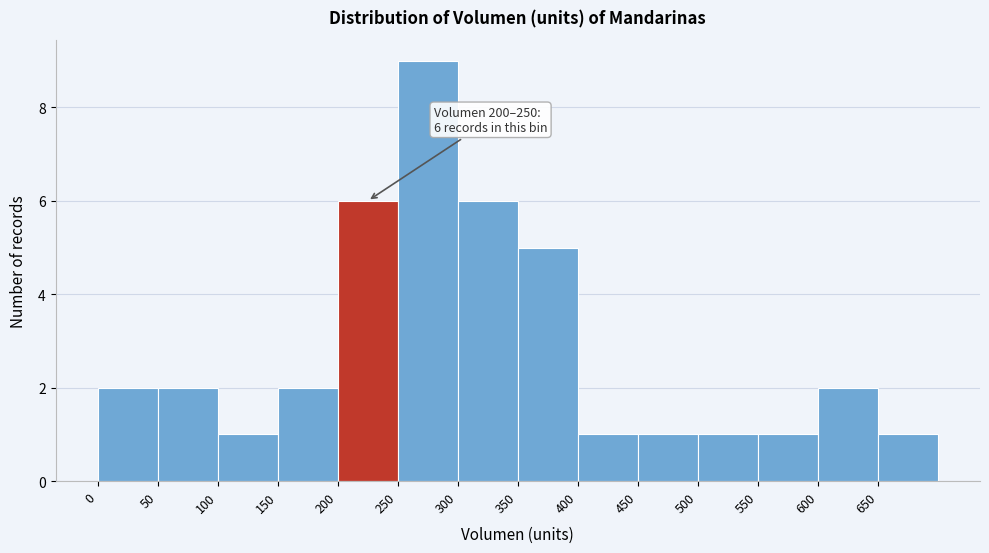

Which range on the x-axis has the tallest bar?

250 to 300